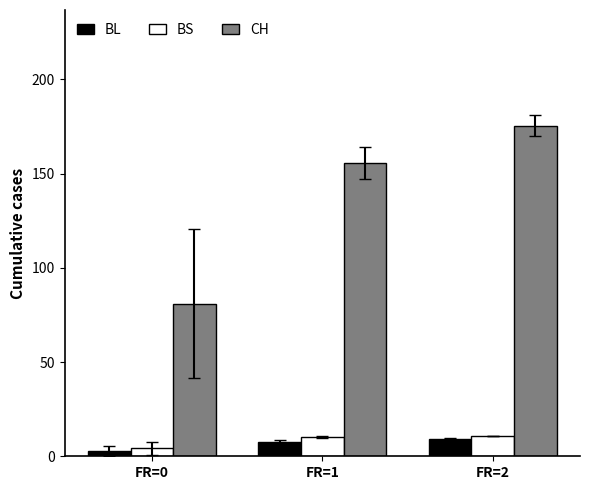

Is it true that BS equals 4.2 at FR=0?

True